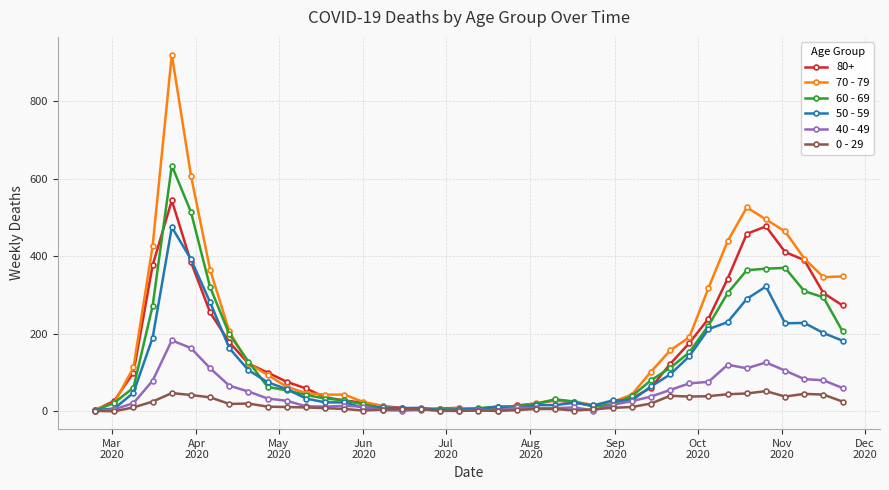

Which series has the widest spread of values?

70 - 79